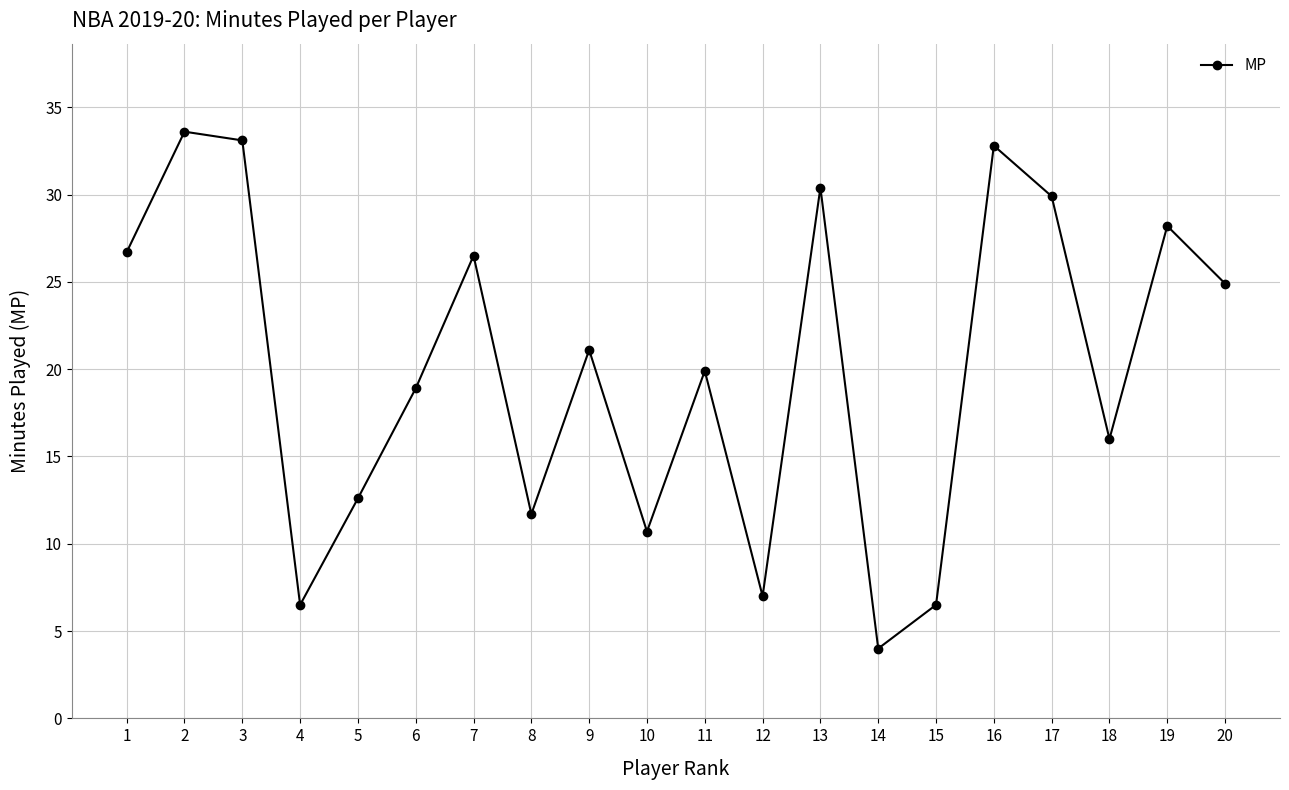

The value at 18 is 16.0. True or false?

True